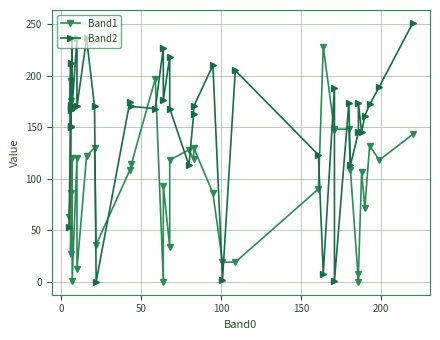

Which series has the largest total across all categories?

Band2